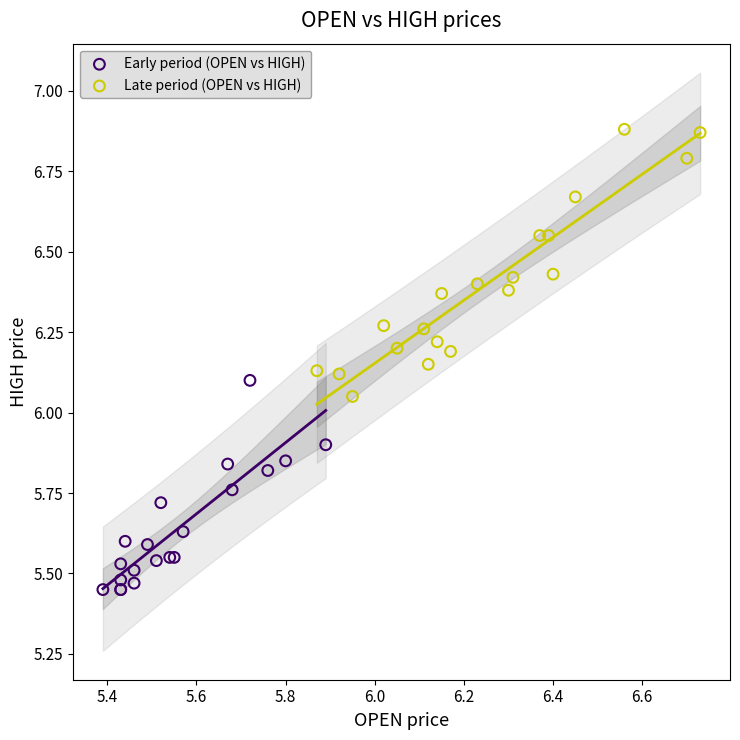

Which series contains the highest Y value?

Late period (OPEN vs HIGH)